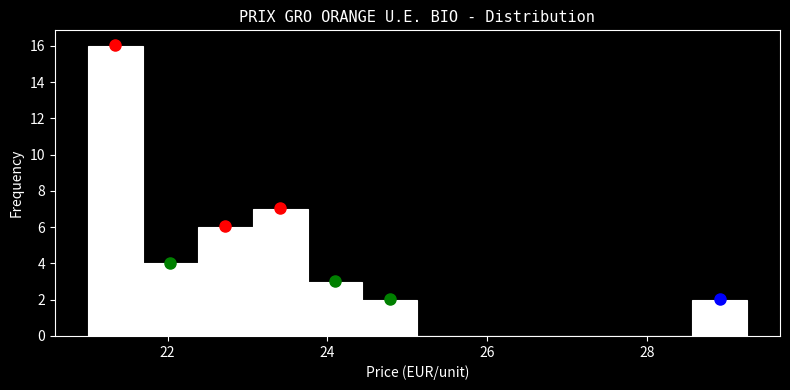

Read against the x-axis, roughly where is the centre of the tallest bar?

21.4